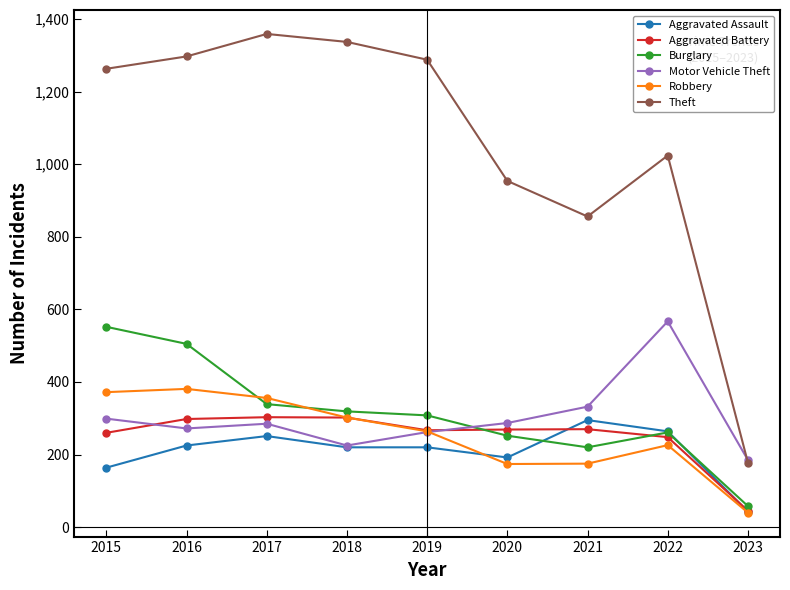

True or false: Robbery has more than 2 interior local peaks.

False